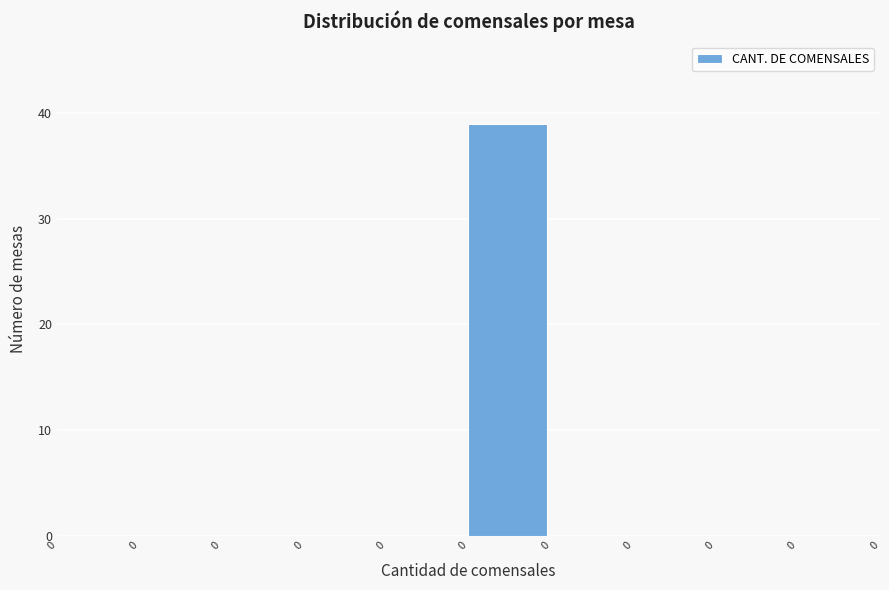

How many series are shown in this chart?

1